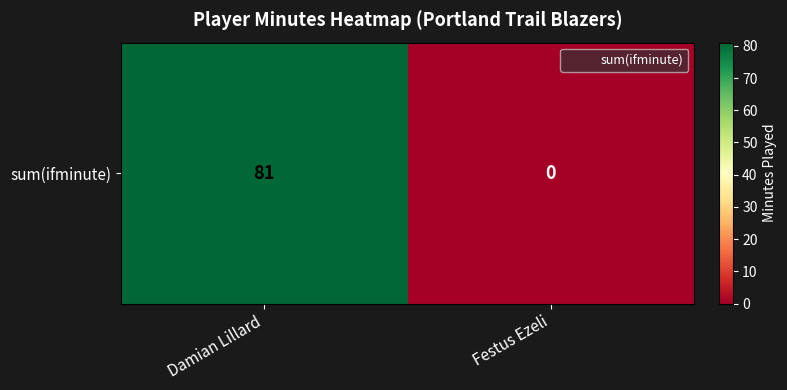

Reading left to right, what are all the values shown in this chart?

81	0